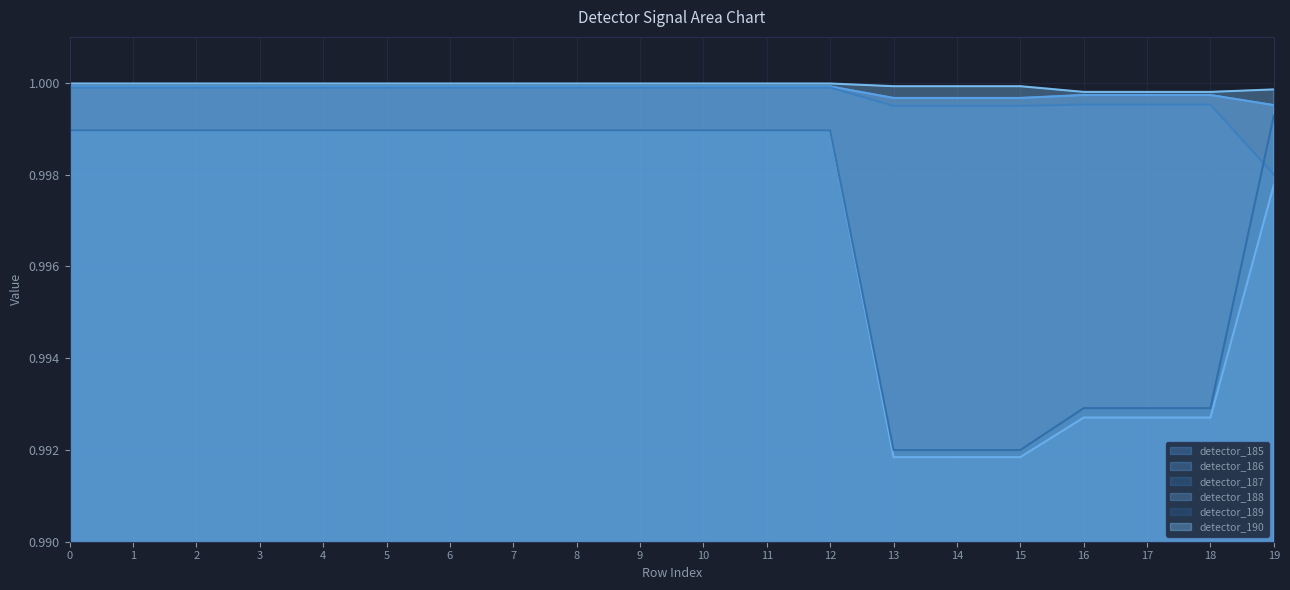

True or false: detector_190 and detector_186 intersect in this chart.

False